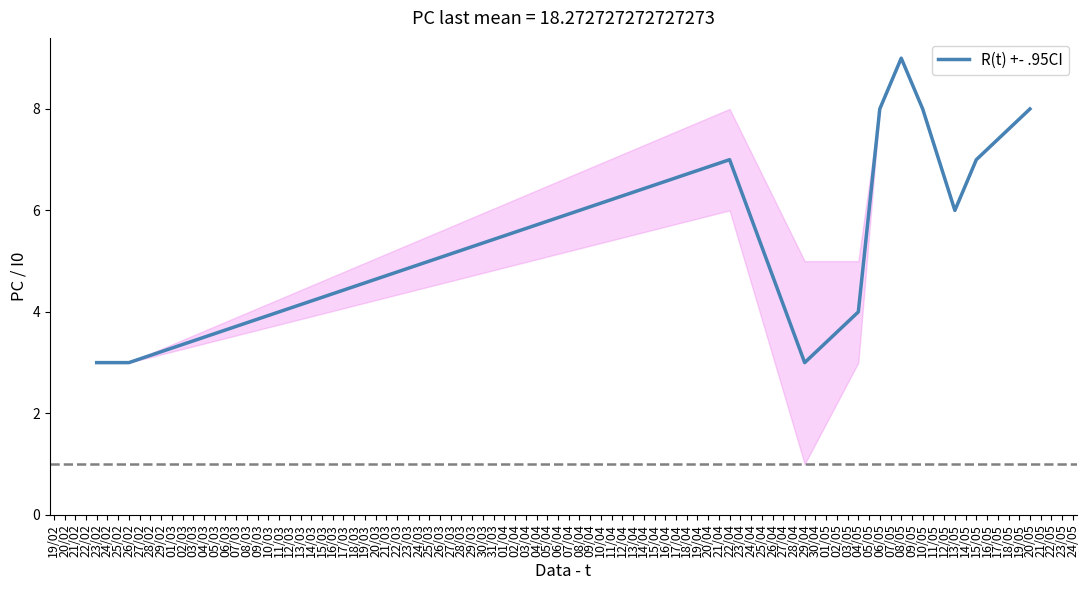

What is the minimum value shown in the chart?

3